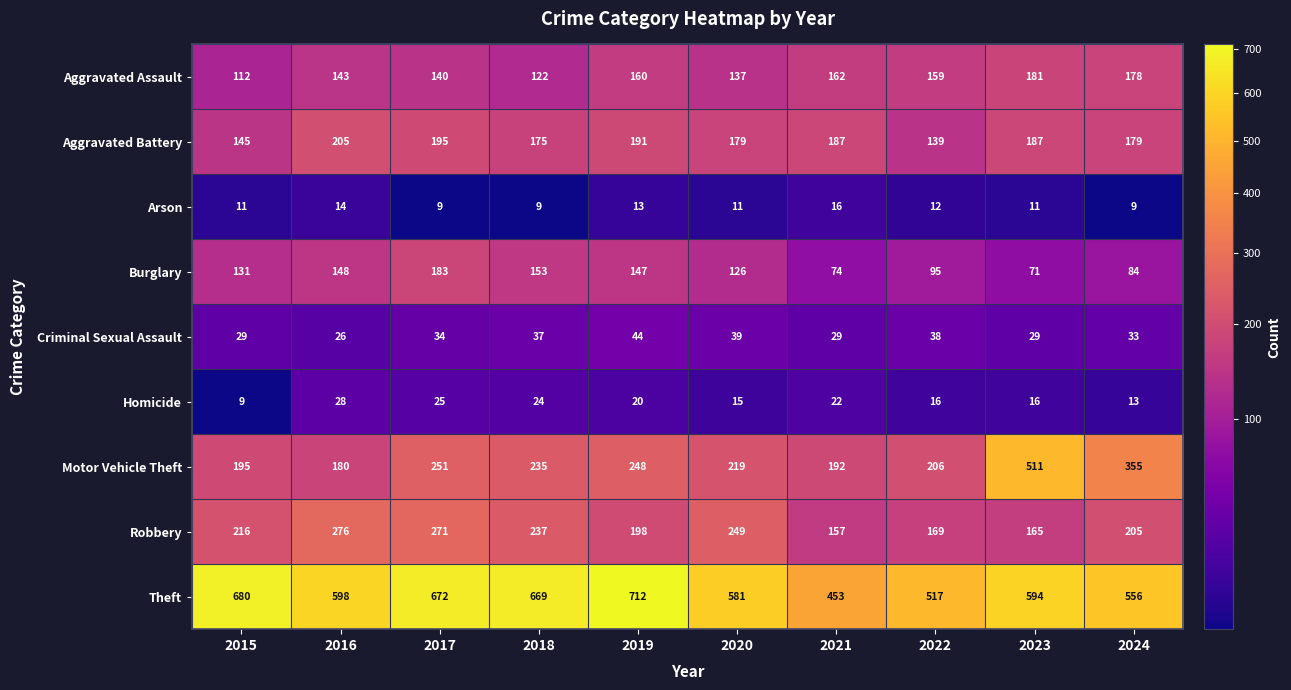

Which series has the largest range (max minus min)?

Motor Vehicle Theft